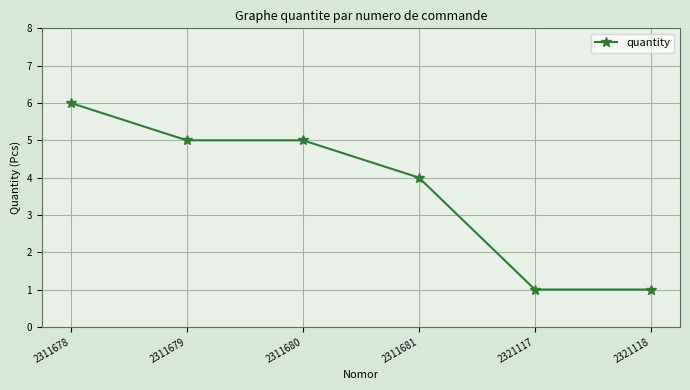

Approximately how many times larger is the value at 2311679 compared to 2311680?

1.0